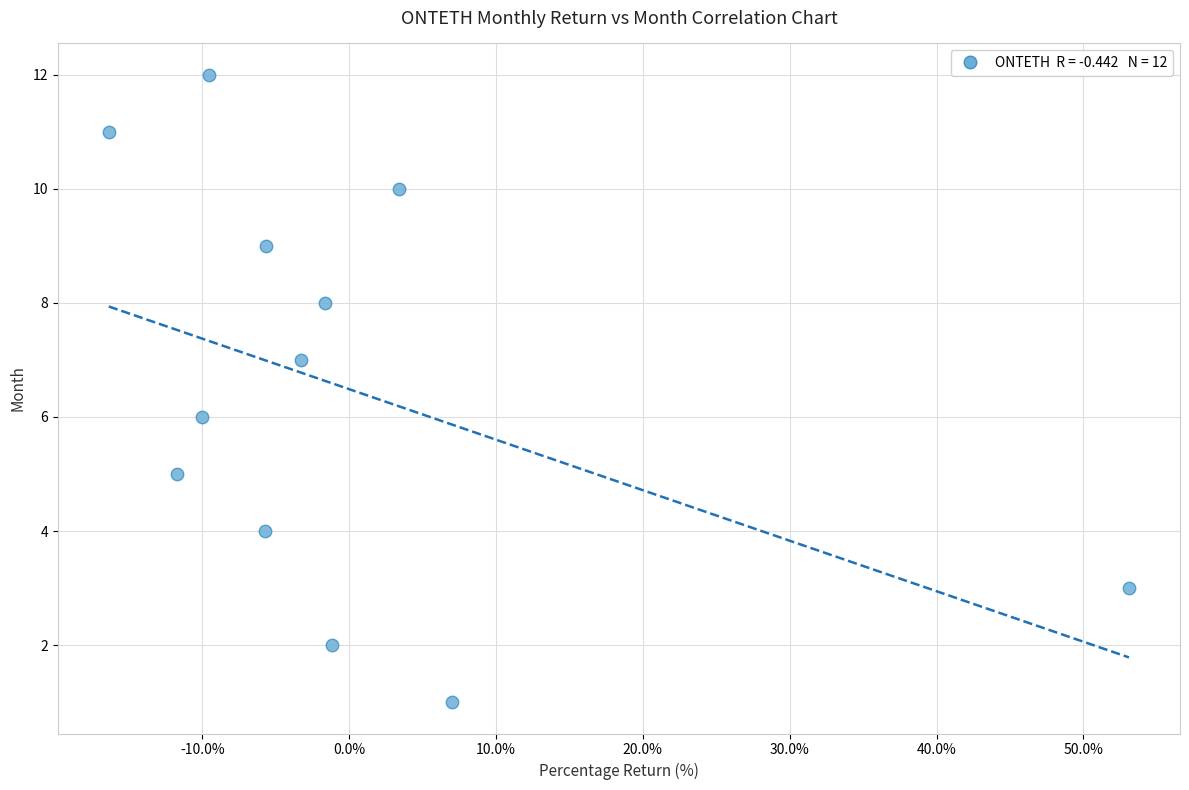

What is the range of Y values (max minus min)?

11